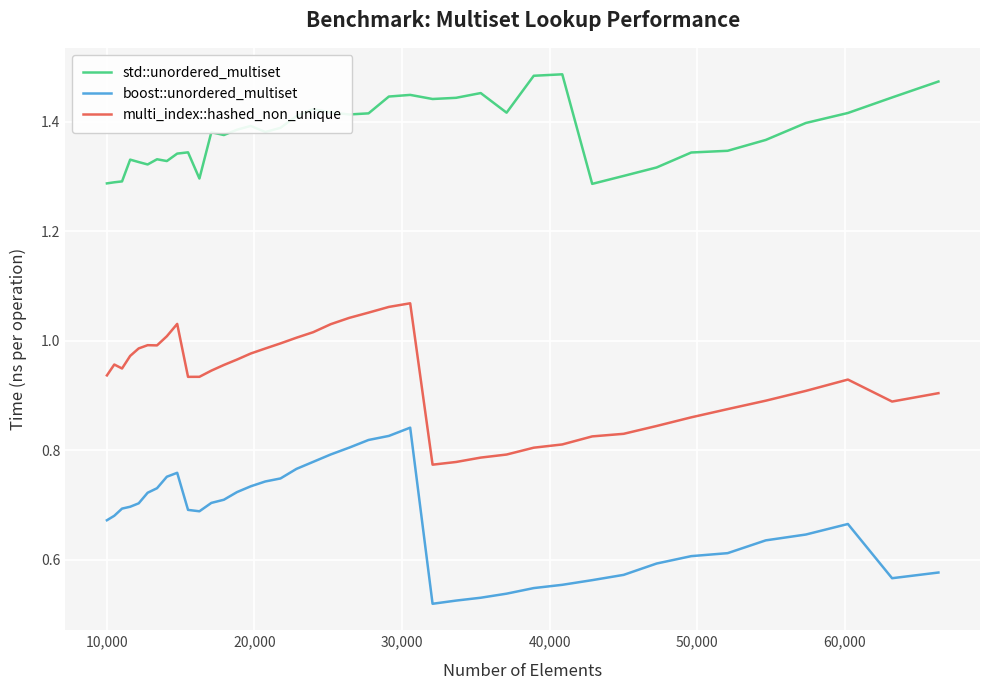

At how many categories does at least one series exceed 0?

40